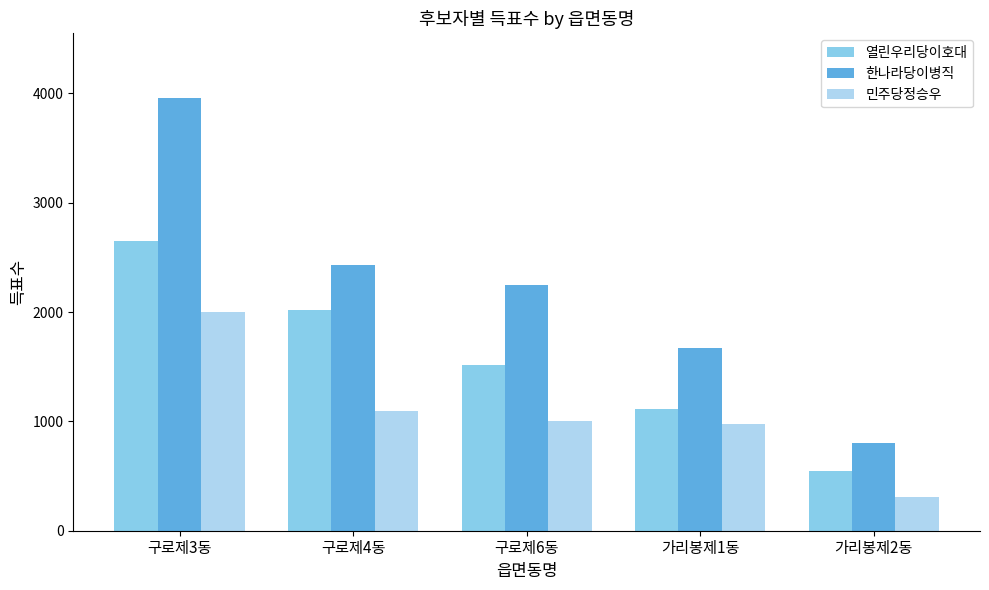

Reading left to right, transcribe all the data shown in this chart.

열린우리당이호대: 2650	2014	1517	1117	546
한나라당이병직: 3955	2426	2250	1669	802
민주당정승우: 1998	1096	1001	977	309